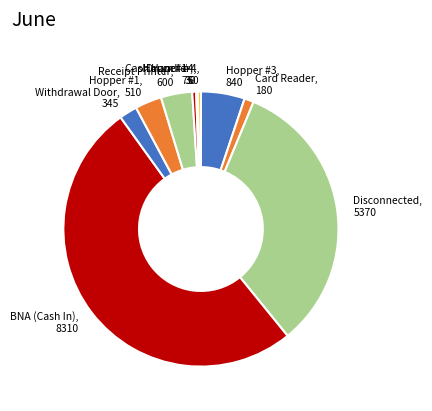

Does Hopper #3 represent more than half of the total?

No